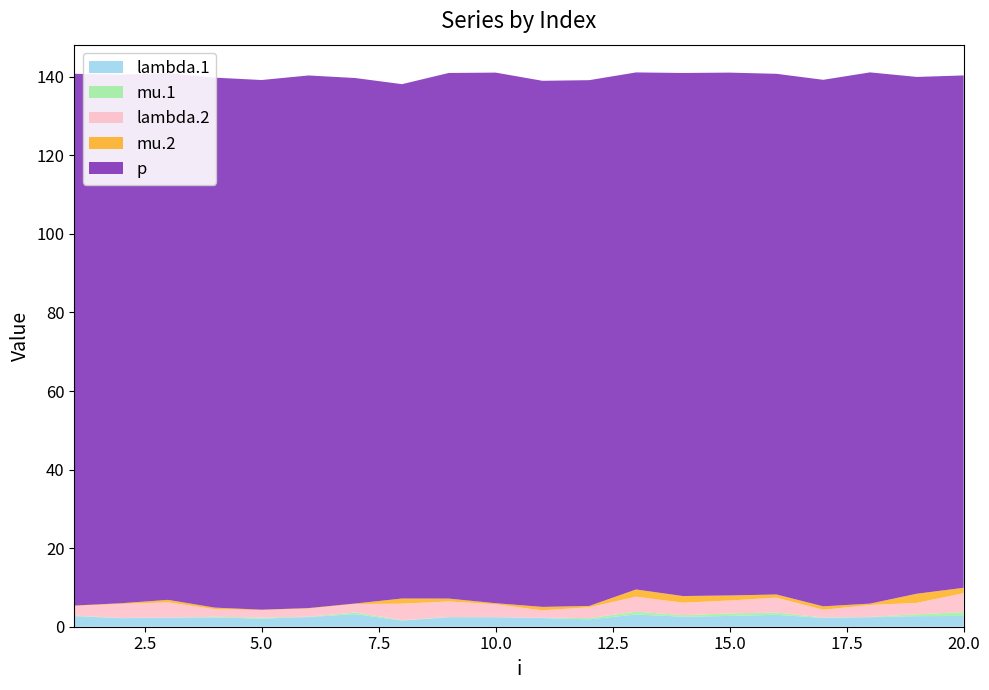

Reading left to right, extract all data points from this chart.

lambda.1: 2.7	2.2	2.3	2.4	2.1	2.5	3.2	1.6	2.4	2.4	2.2	1.9	3.1	2.5	2.7	3.0	2.2	2.4	2.7	2.7
mu.1: 0.1	0.1	0.0	0.2	0.3	0.1	0.4	0.1	0.1	0.0	0.0	0.3	0.7	0.4	0.6	0.6	0.1	0.1	0.5	1.0
lambda.2: 2.5	3.6	3.9	1.9	1.9	2.1	2.1	4.2	4.0	3.3	1.9	2.8	3.8	3.2	3.3	3.8	2.0	3.0	2.9	4.8
mu.2: 0.1	0.2	0.6	0.4	0.1	0.1	0.1	1.3	0.7	0.3	0.9	0.3	1.8	1.7	1.3	0.8	0.9	0.4	2.3	1.4
p: 135.4	134.6	134.1	134.9	134.8	135.6	133.8	130.9	133.8	135.1	133.9	133.8	131.6	133.2	133.1	132.5	134.0	135.2	131.6	130.4